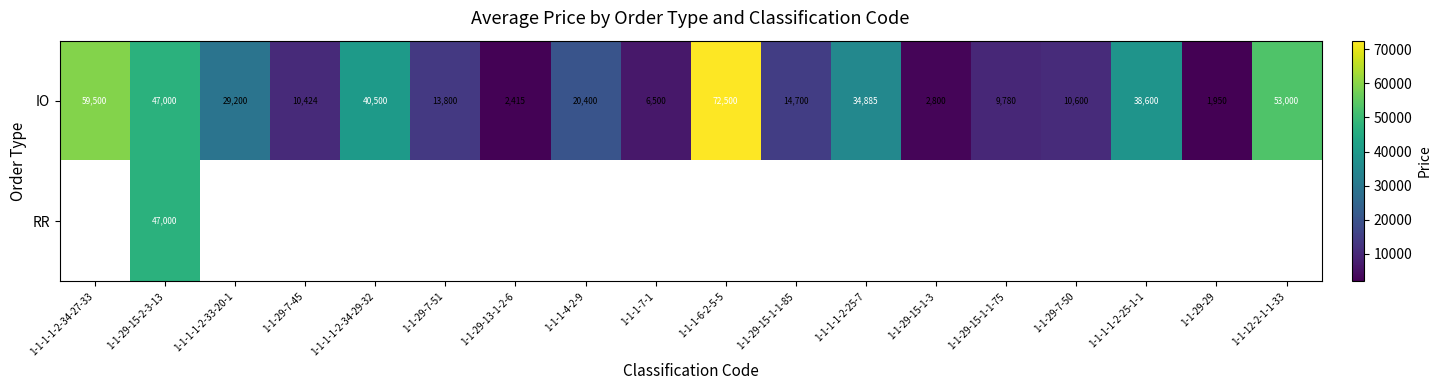

Where is IO nearest to the value 37225?

1-1-1-1-2-25-1-1